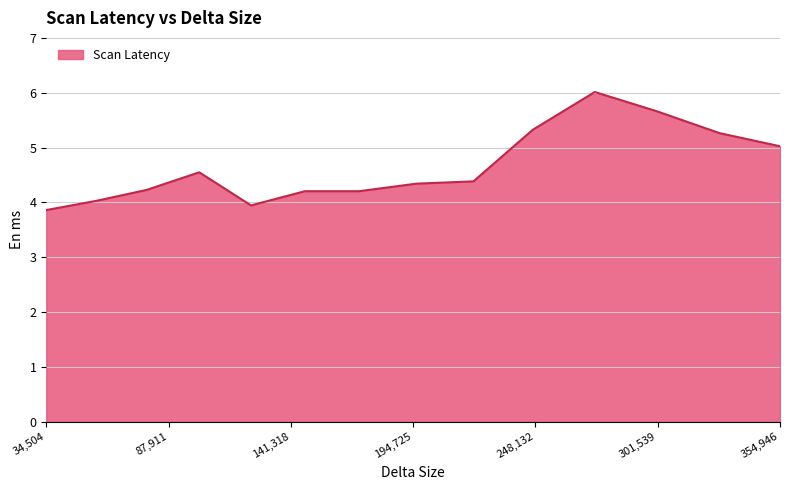

How many distinct data groups are displayed?

1